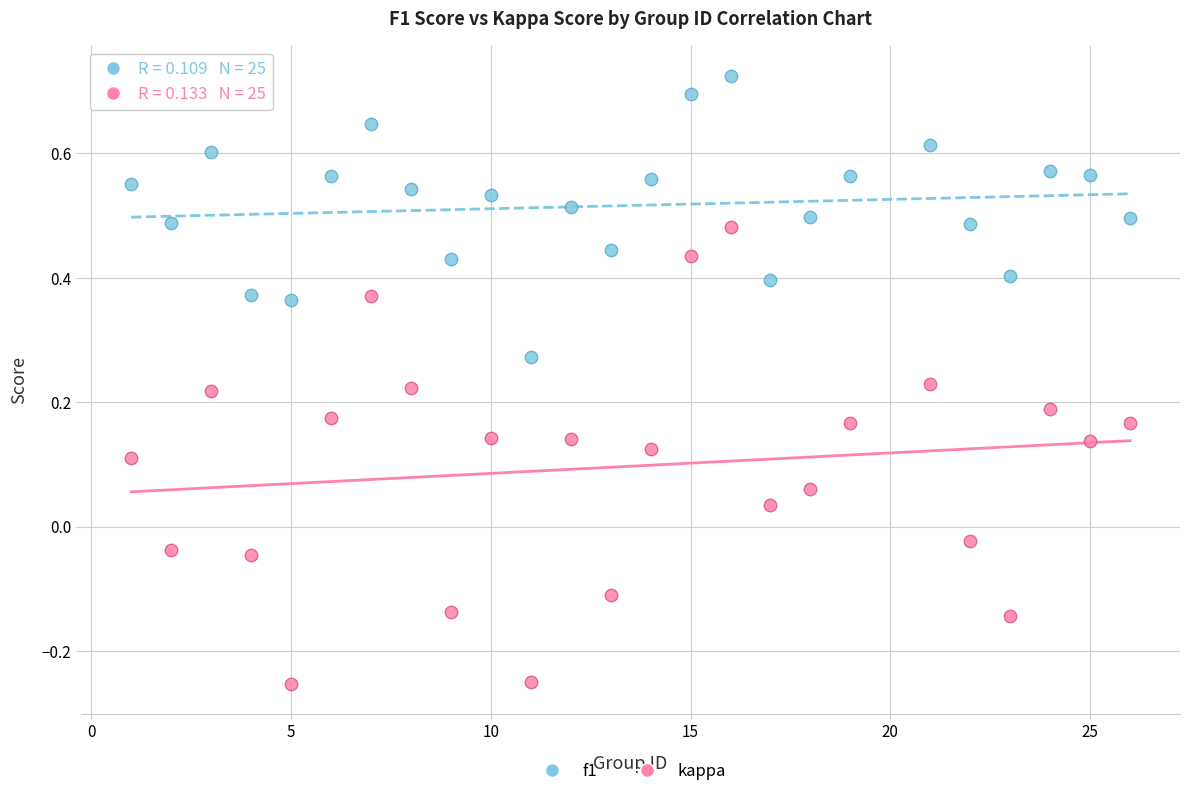

Across all data points, what is the range of Y values (max minus min)?

1.0